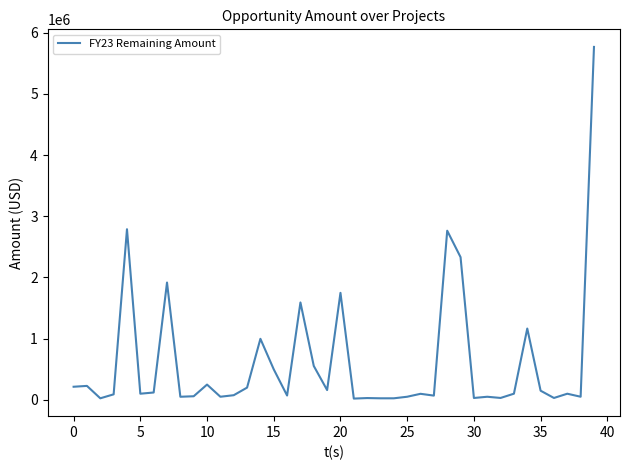

Count the number of values greater than 99346.

20